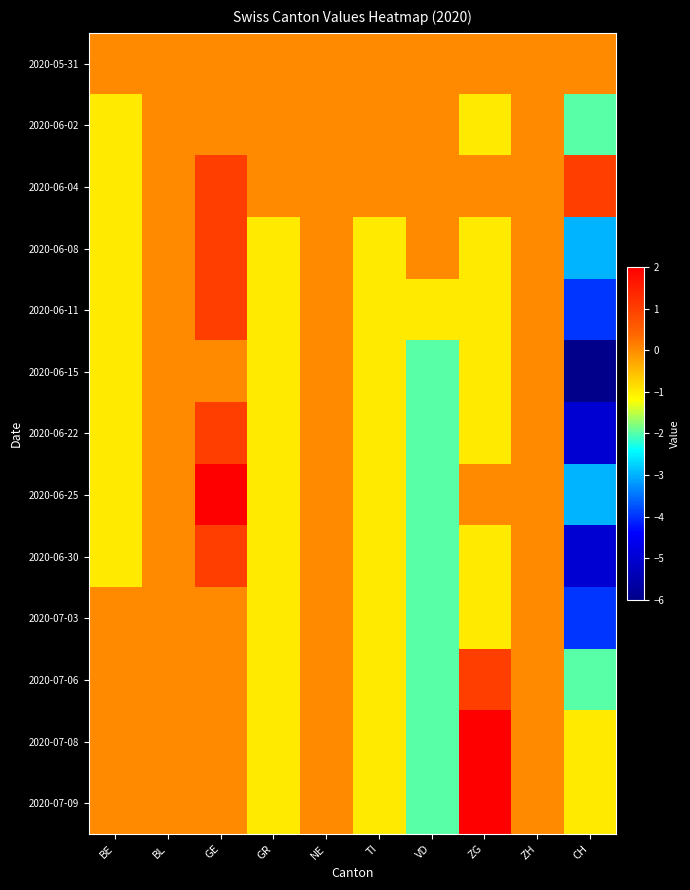

Reading left to right, transcribe all the data shown in this chart.

2020-05-31: BE=0	BL=0	GE=0	GR=0	NE=0	TI=0	VD=0	ZG=0	ZH=0	CH=0
2020-06-02: BE=-1	BL=0	GE=0	GR=0	NE=0	TI=0	VD=0	ZG=-1	ZH=0	CH=-2
2020-06-04: BE=-1	BL=0	GE=1	GR=0	NE=0	TI=0	VD=0	ZG=0	ZH=0	CH=1
2020-06-08: BE=-1	BL=0	GE=1	GR=-1	NE=0	TI=-1	VD=0	ZG=-1	ZH=0	CH=-3
2020-06-11: BE=-1	BL=0	GE=1	GR=-1	NE=0	TI=-1	VD=-1	ZG=-1	ZH=0	CH=-4
2020-06-15: BE=-1	BL=0	GE=0	GR=-1	NE=0	TI=-1	VD=-2	ZG=-1	ZH=0	CH=-6
2020-06-22: BE=-1	BL=0	GE=1	GR=-1	NE=0	TI=-1	VD=-2	ZG=-1	ZH=0	CH=-5
2020-06-25: BE=-1	BL=0	GE=2	GR=-1	NE=0	TI=-1	VD=-2	ZG=0	ZH=0	CH=-3
2020-06-30: BE=-1	BL=0	GE=1	GR=-1	NE=0	TI=-1	VD=-2	ZG=-1	ZH=0	CH=-5
2020-07-03: BE=0	BL=0	GE=0	GR=-1	NE=0	TI=-1	VD=-2	ZG=-1	ZH=0	CH=-4
2020-07-06: BE=0	BL=0	GE=0	GR=-1	NE=0	TI=-1	VD=-2	ZG=1	ZH=0	CH=-2
2020-07-08: BE=0	BL=0	GE=0	GR=-1	NE=0	TI=-1	VD=-2	ZG=2	ZH=0	CH=-1
2020-07-09: BE=0	BL=0	GE=0	GR=-1	NE=0	TI=-1	VD=-2	ZG=2	ZH=0	CH=-1